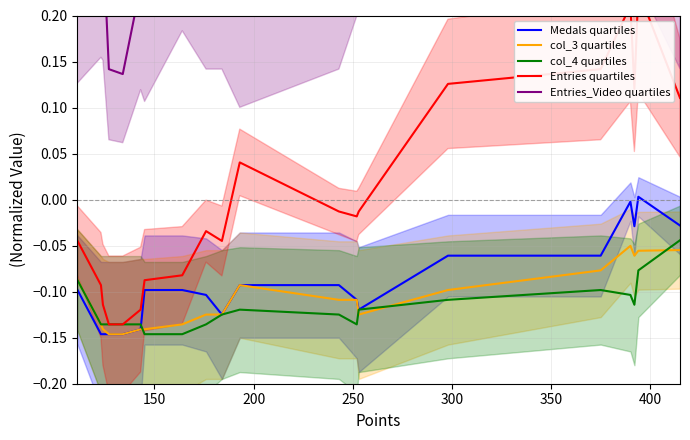

Is the value of Entries quartiles at 250 greater than the value of Entries_Video quartiles at 13?

No